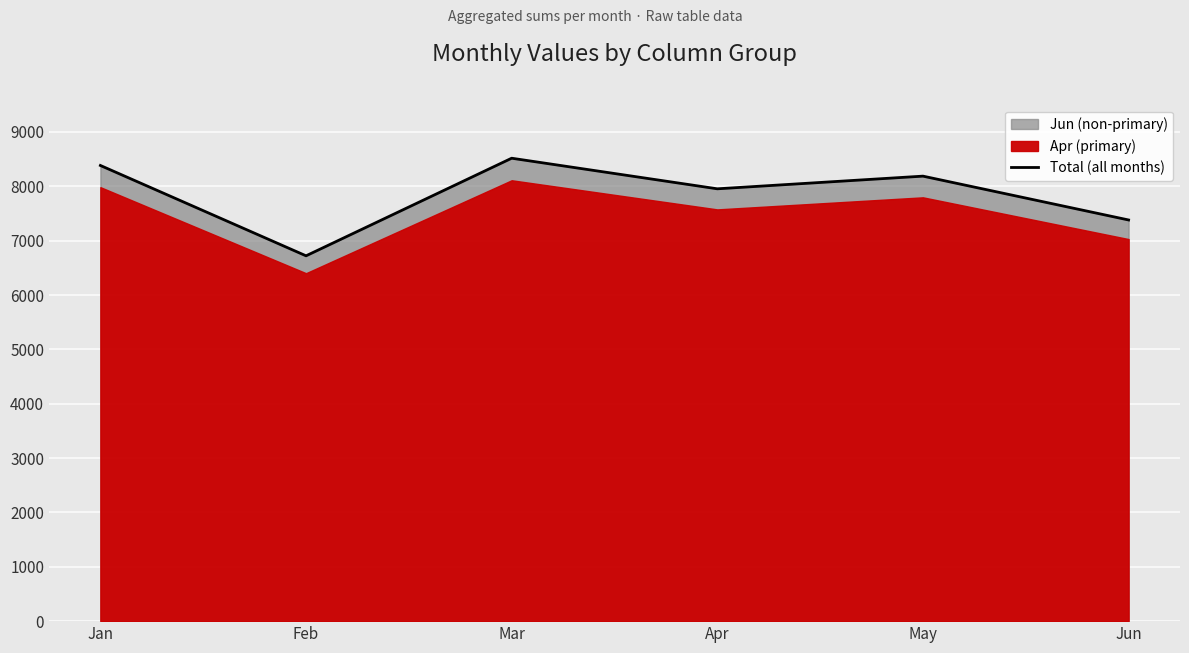

Reading left to right, list all the values displayed in this chart.

8383.2	6721.1	8516.5	7953.8	8186.9	7380.4